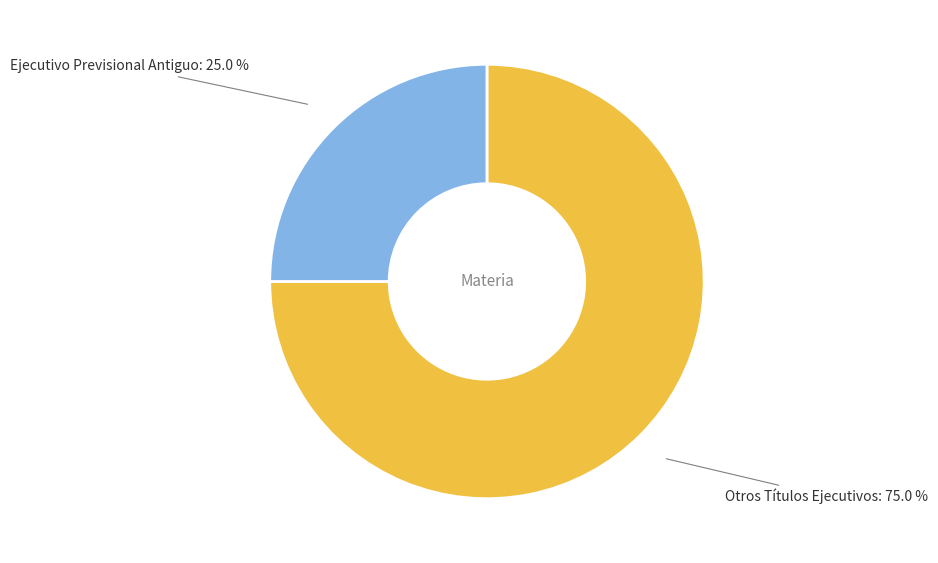

Between Otros Títulos Ejecutivos and Ejecutivo Previsional Antiguo, which is larger?

Otros Títulos Ejecutivos